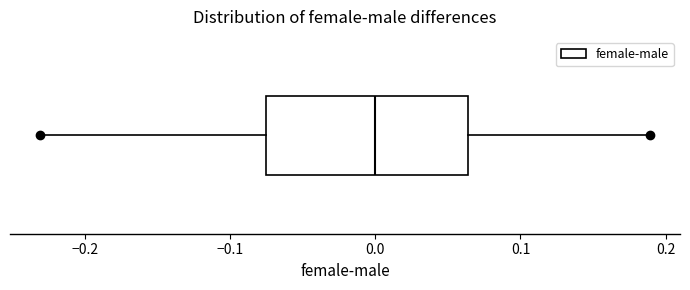

Where does the right whisker of the box end on the x-axis? The values are not printed on the chart, so give them approximately, as read against the axis.

0.19